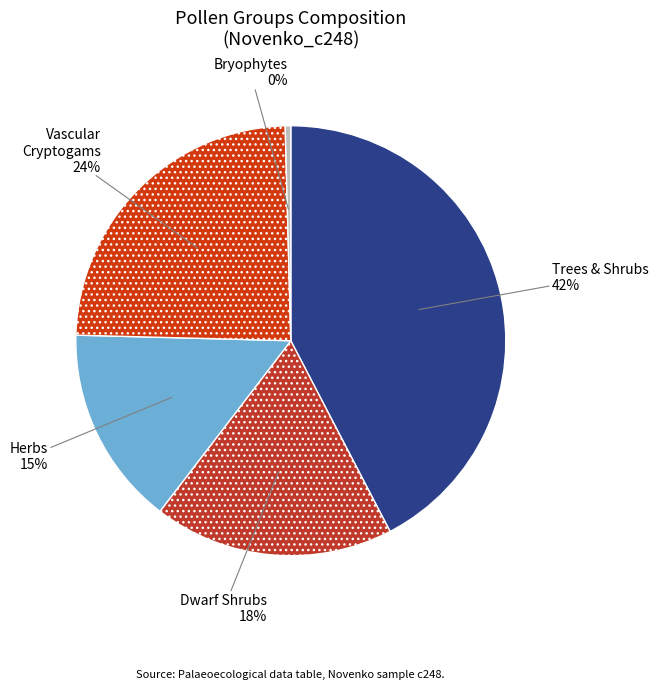

Does Dwarf Shrubs represent more than half of the total?

No